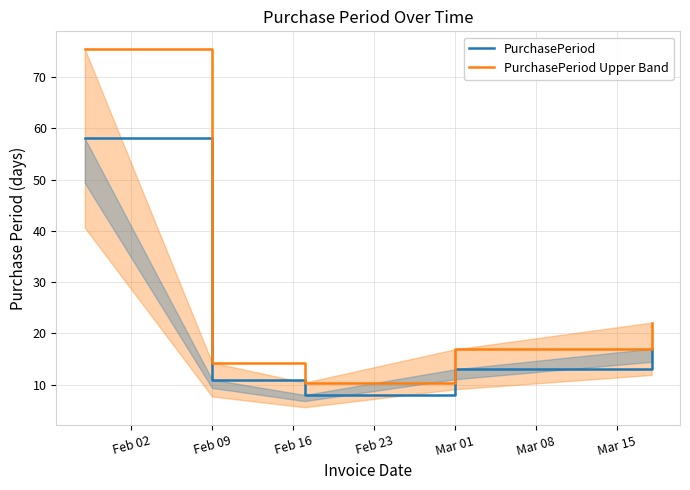

List the series in order of their peak value, highest first.

PurchasePeriod Upper Band, PurchasePeriod